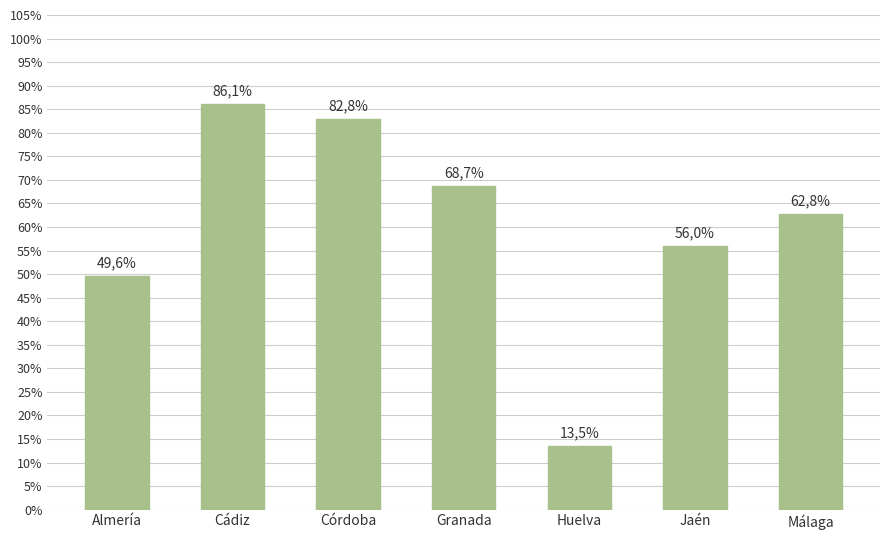

Are the bars horizontal?

No